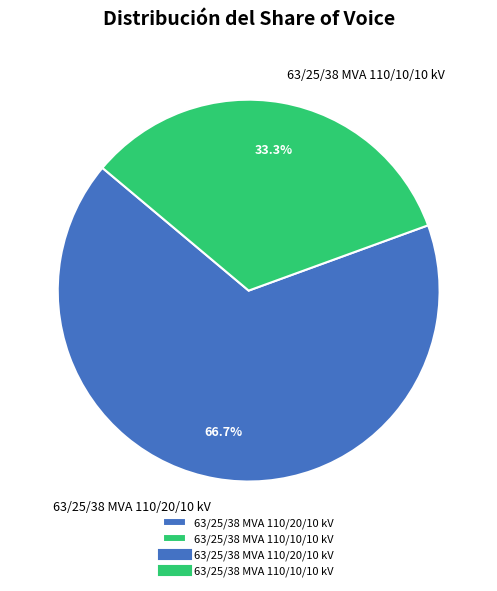

Which slice is the largest?

63/25/38 MVA 110/20/10 kV